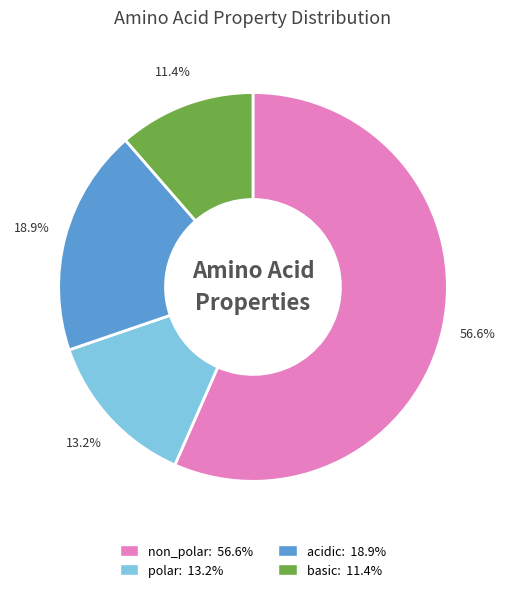

To the nearest percent, what percentage of the pie is acidic?

19%